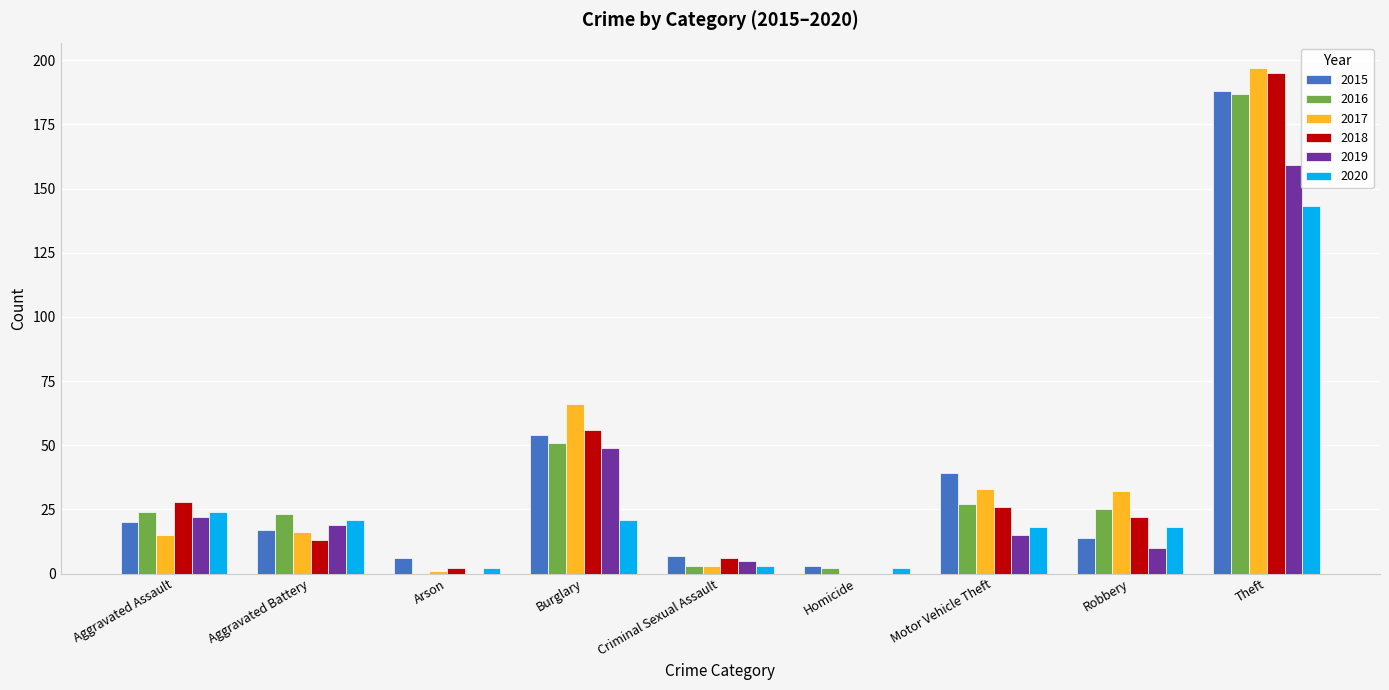

Between Aggravated Assault and Theft, which series saw the biggest shift?

2017